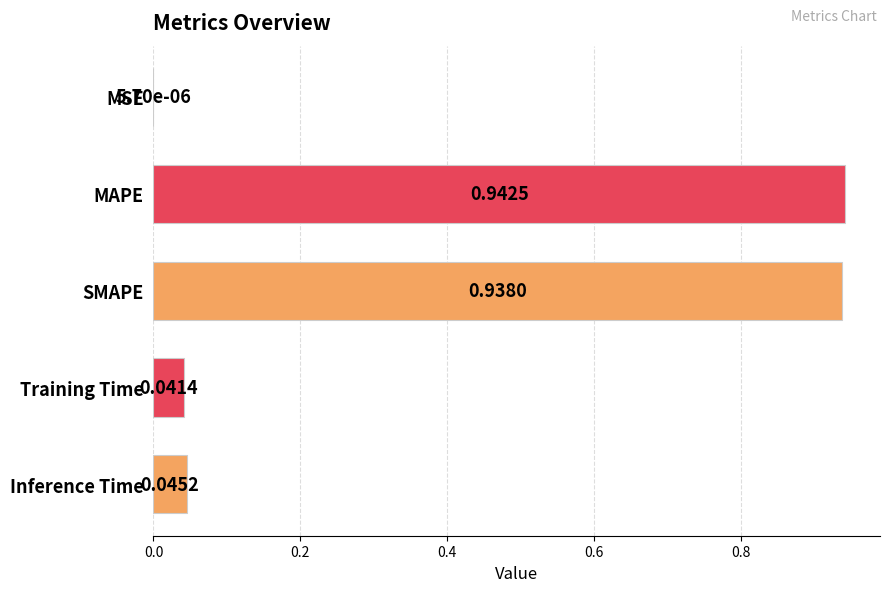

Which label corresponds to the largest value in the chart?

MAPE